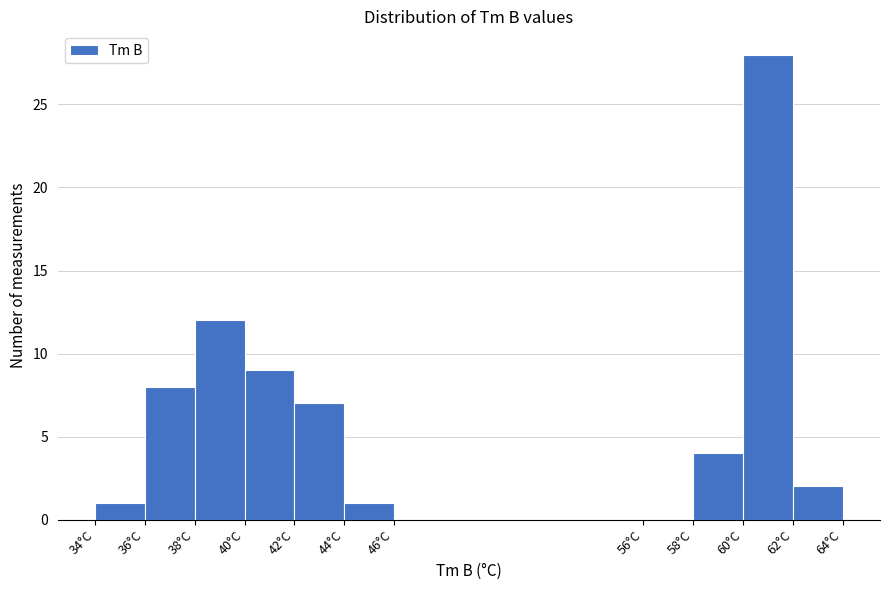

Reading left to right, transcribe this chart: for each bar, give the range it covers on the x-axis and its height. The values are not printed on the chart, so give them approximately, as read against the axis.

34 to 36: 1
36 to 38: 8
38 to 40: 12
40 to 42: 9
42 to 44: 7
44 to 46: 1
46 to 56: 0
56 to 58: 0
58 to 60: 4
60 to 62: 28
62 to 64: 2